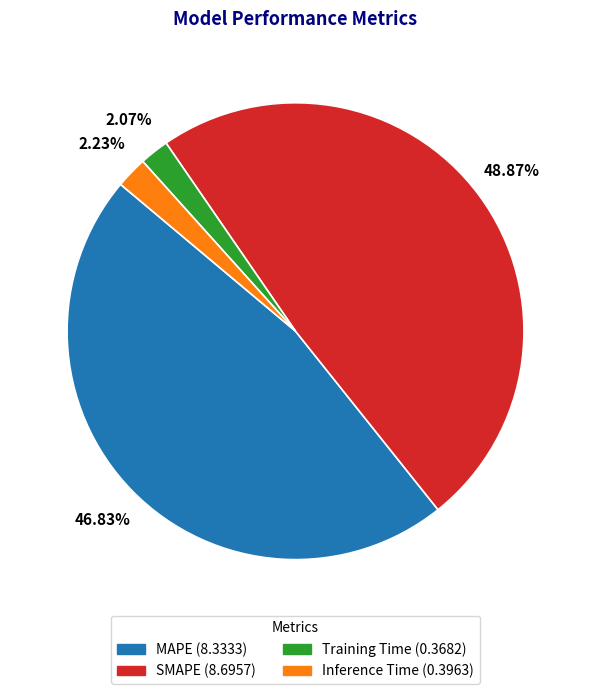

What portion of the pie excludes Training Time?

97.9%